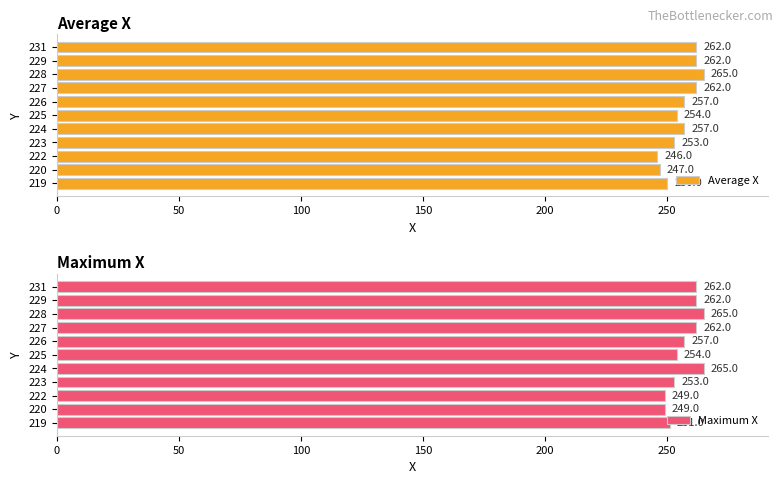

What is the maximum value for Average X?

265